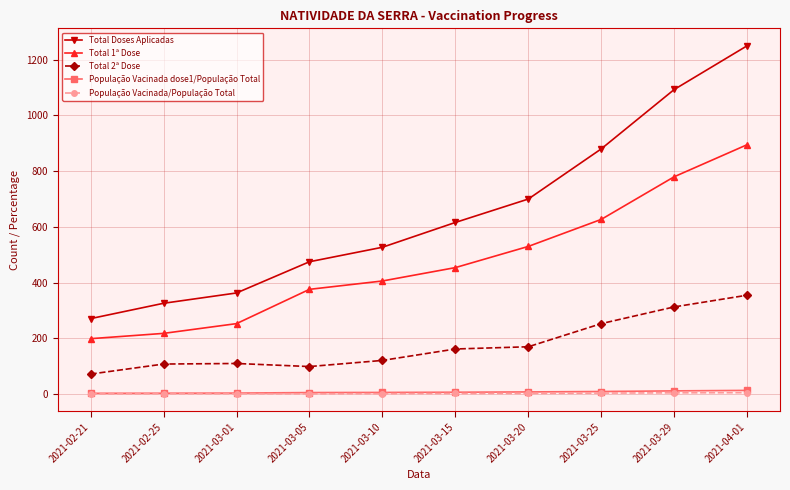

What is the sum of all População Vacinada/População Total values?

26.5